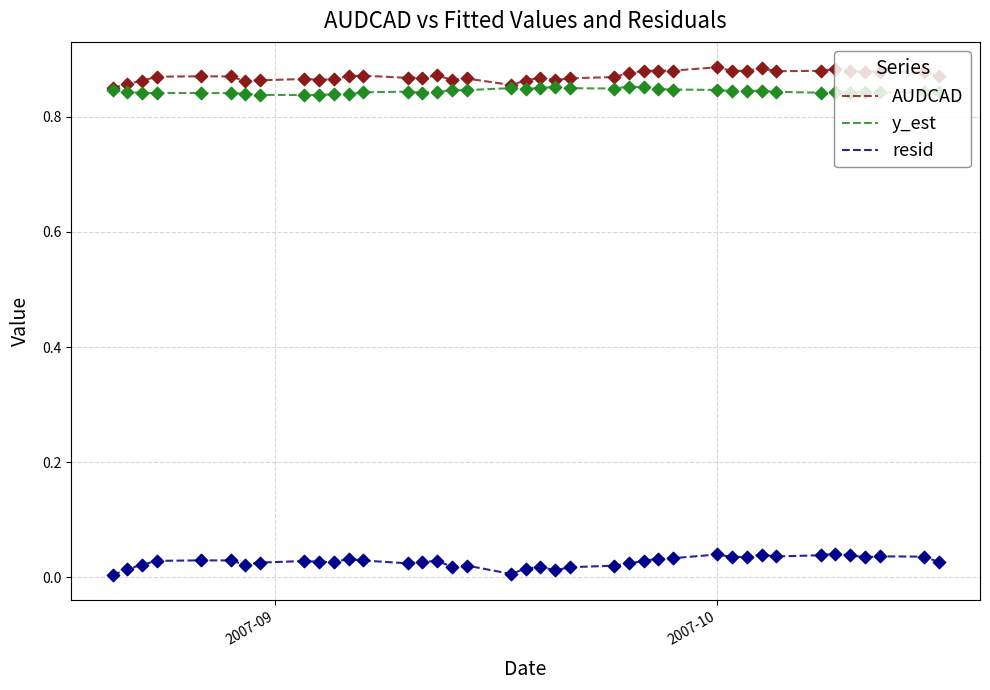

True or false: resid and AUDCAD cross at least once.

False